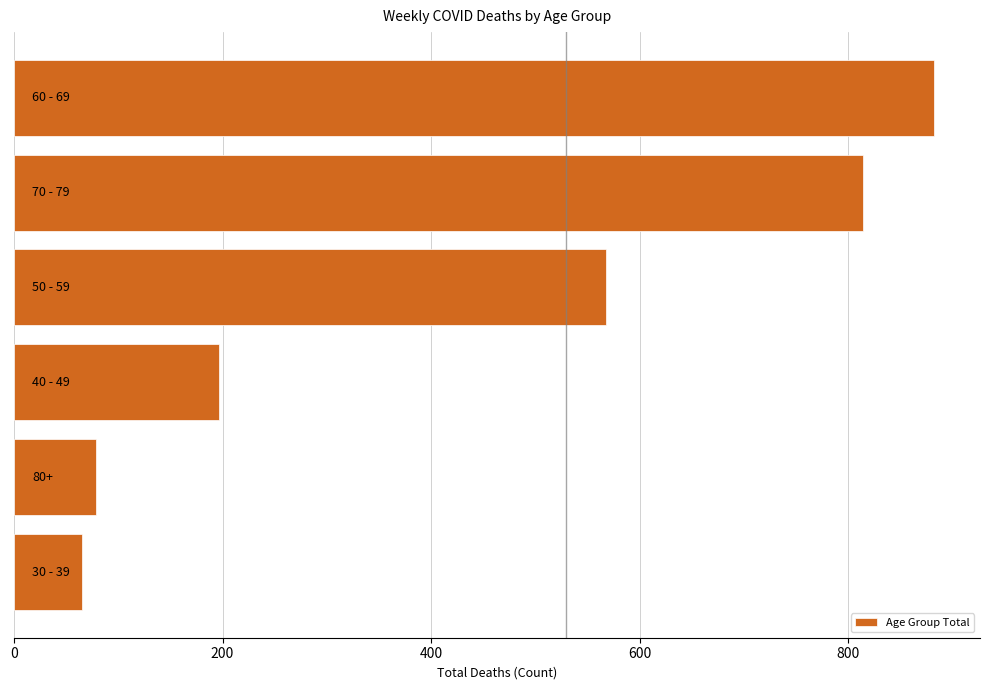

What is the difference between the maximum and minimum values?

817